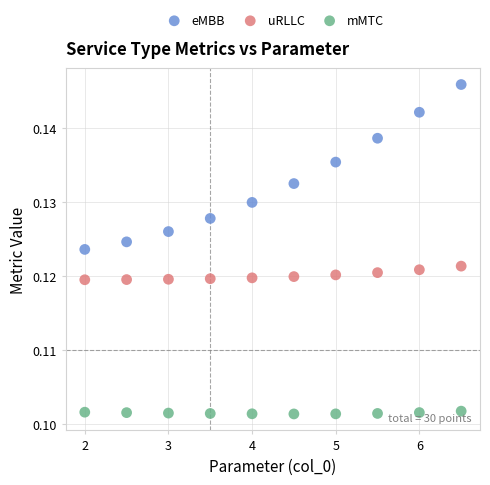

Which series has the widest spread of Y values?

eMBB